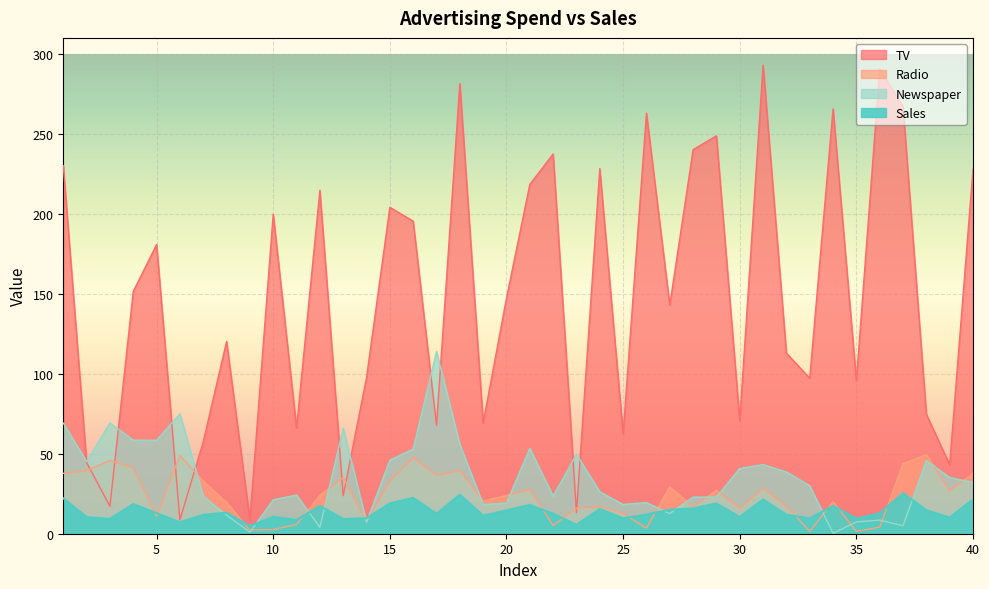

Which series has the largest total across all categories?

TV